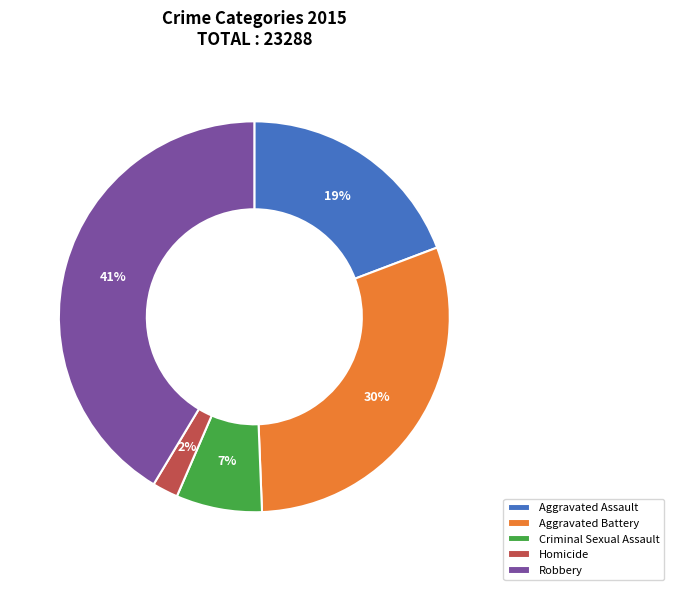

What percentage is the Criminal Sexual Assault slice, to the nearest percent?

7%